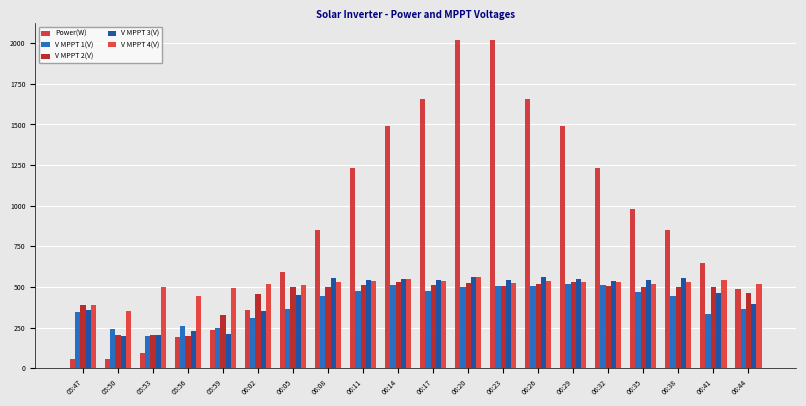

Rank the categories by V MPPT 4(V) value from highest to lowest.

06:20, 06:14, 06:41, 06:11, 06:26, 06:17, 06:29, 06:32, 06:08, 06:38, 06:23, 06:35, 06:02, 06:44, 06:05, 05:53, 05:59, 05:56, 05:47, 05:50